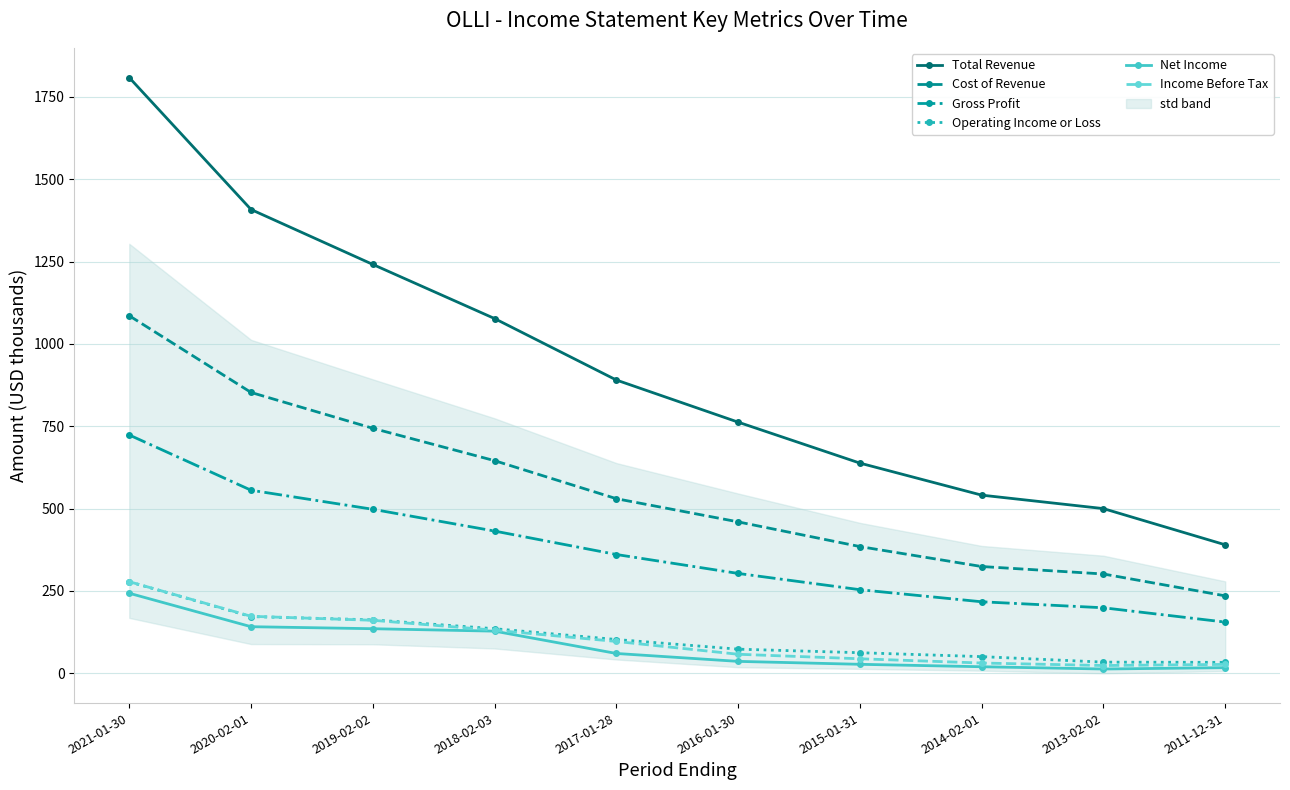

What is the greatest value displayed?

1808.8